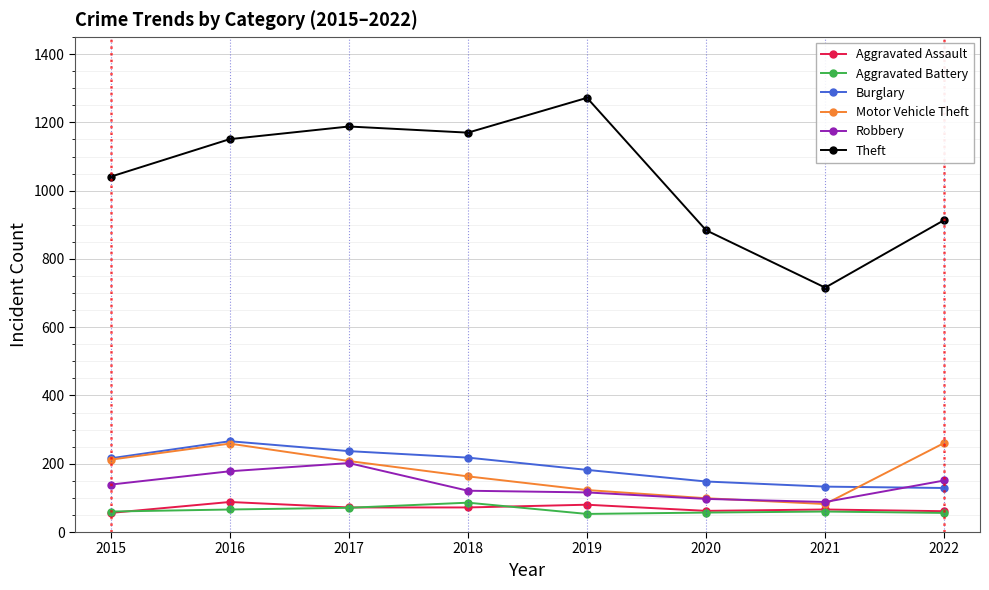

Which series has the largest total across all categories?

Theft